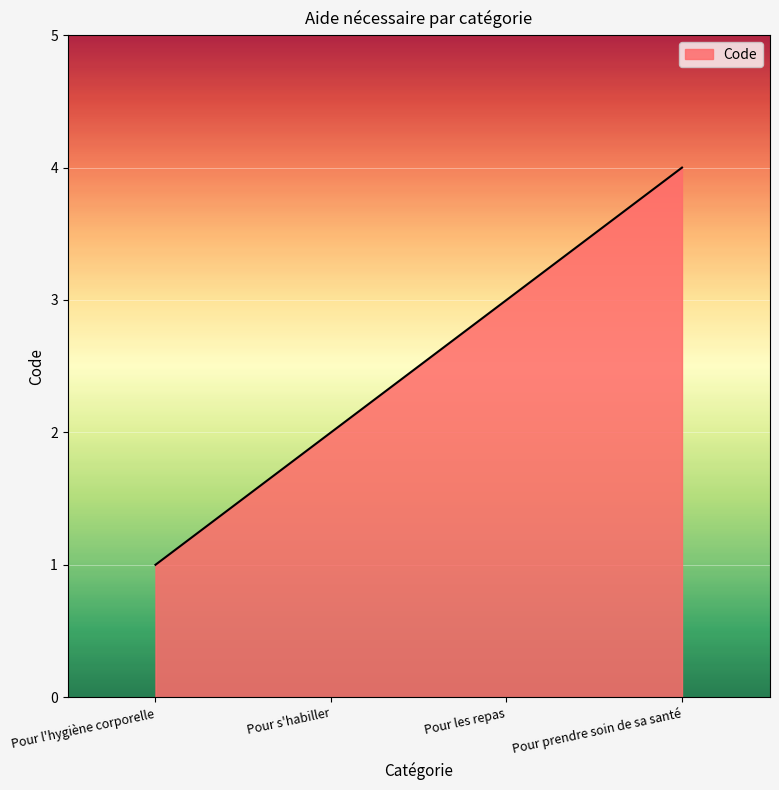

What position from the left is Pour l'hygiène corporelle?

1